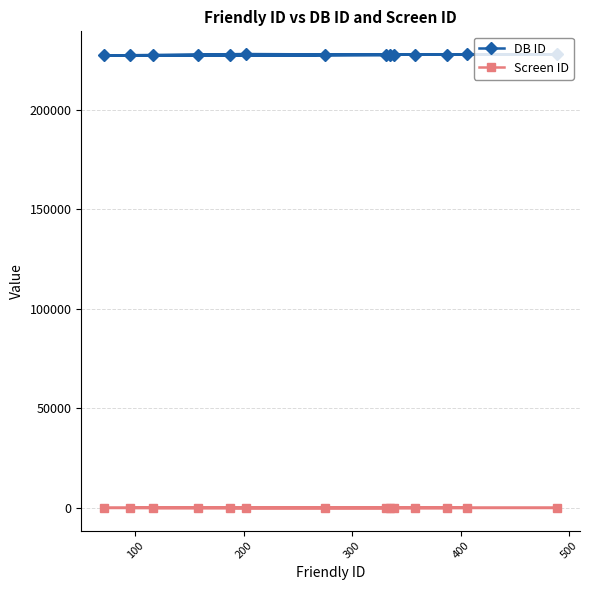

What is the maximum value shown in the chart?

227978